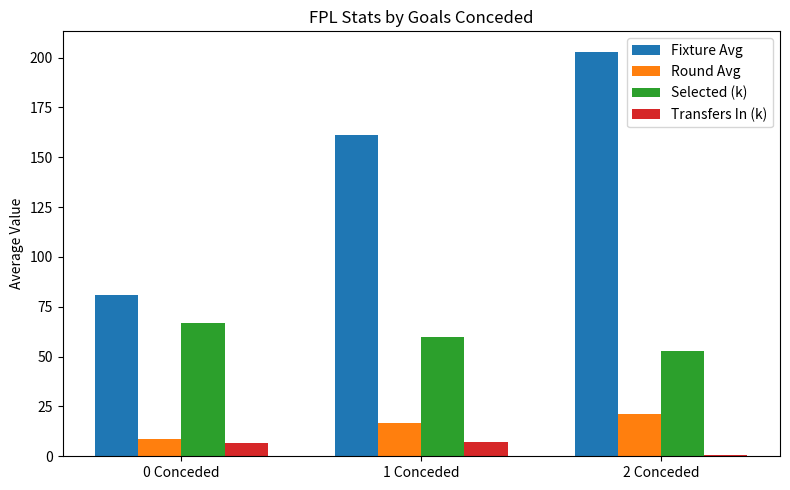

Is it true that Round Avg equals 8.5 at 0 Conceded?

True